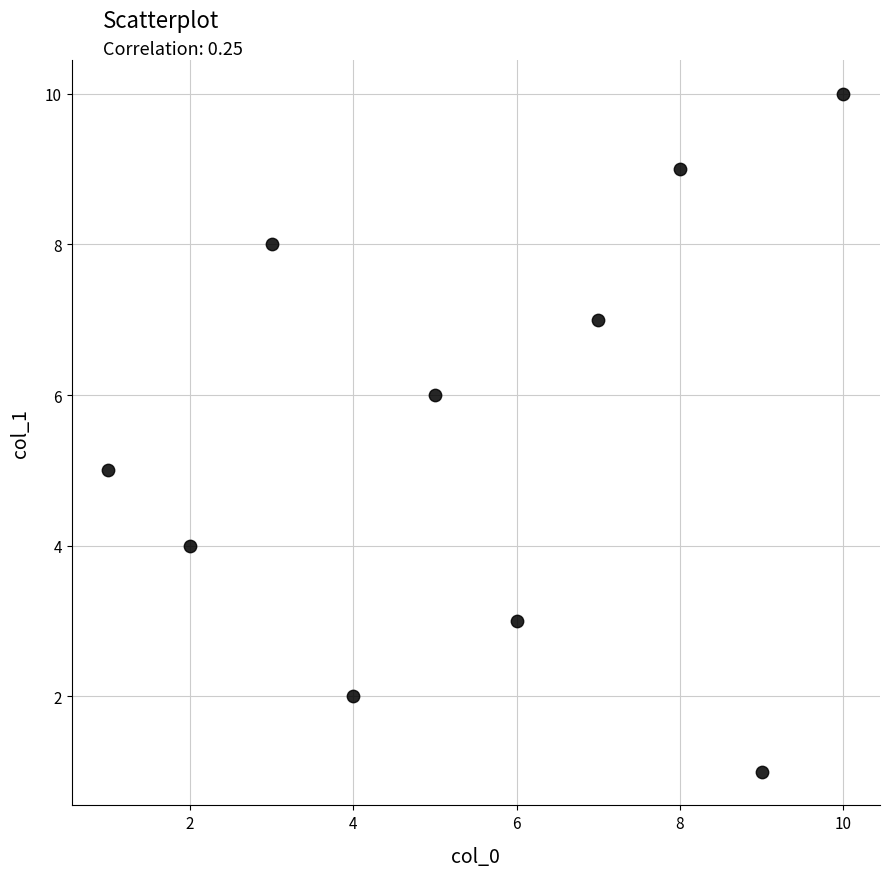

What is the range of Y values (max minus min)?

9